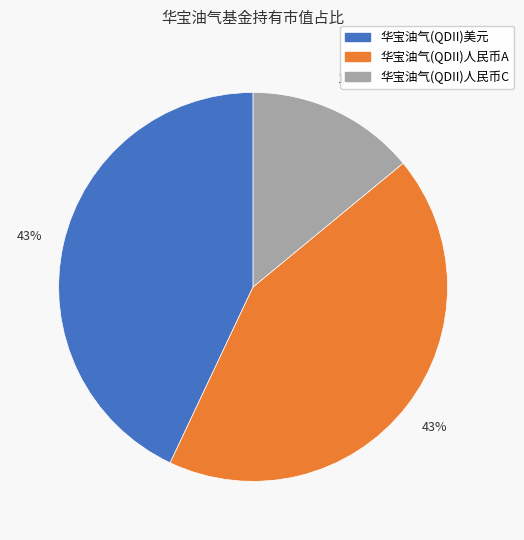

What is the smallest slice in the pie chart?

华宝油气(QDII)人民币C